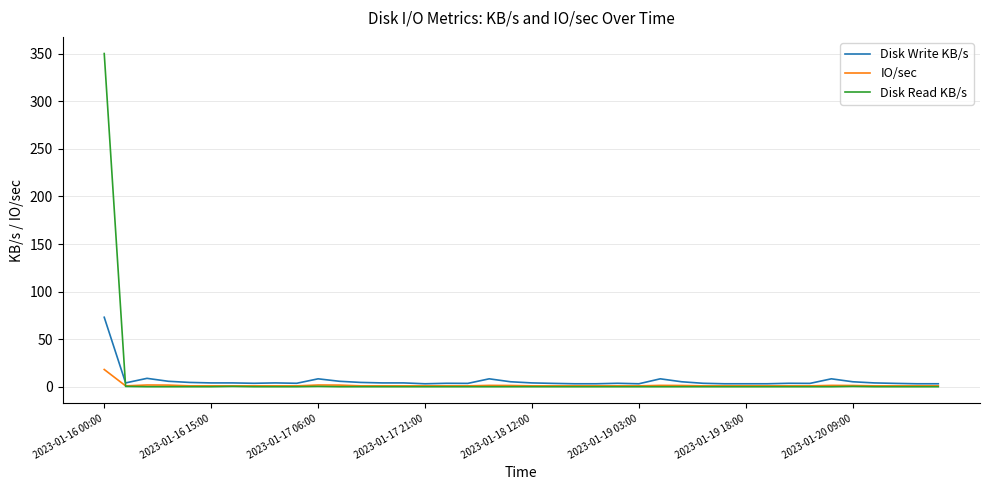

How many values in the Disk Read KB/s series exceed 0?

5